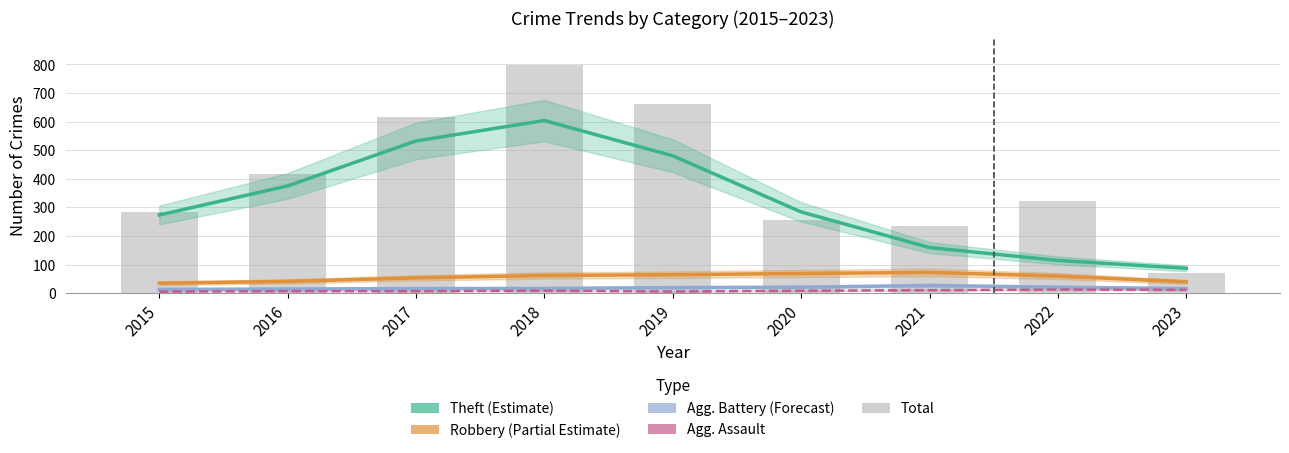

The Agg. Assault series shows 3.0 at 2017. True or false?

False